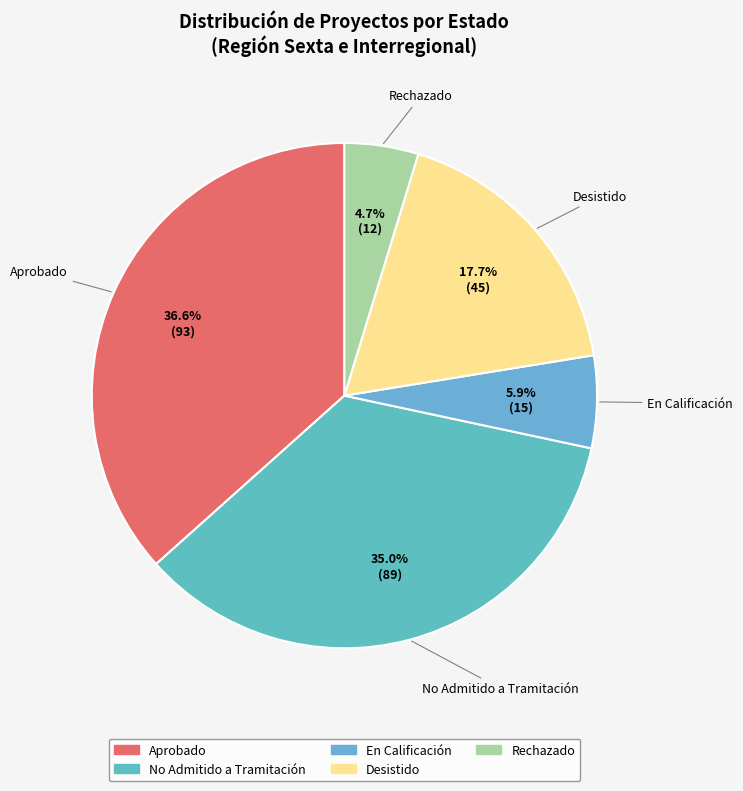

What is the largest slice in the pie chart?

Aprobado